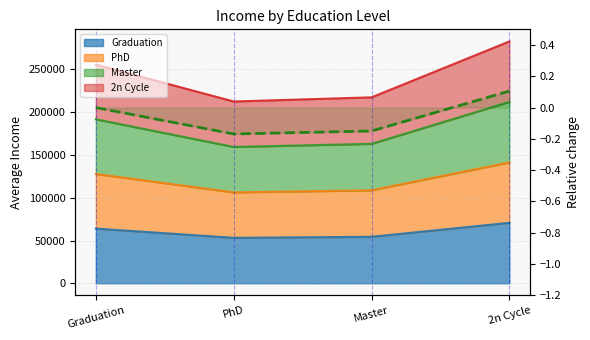

What is the difference between the maximum and minimum values?

0.3